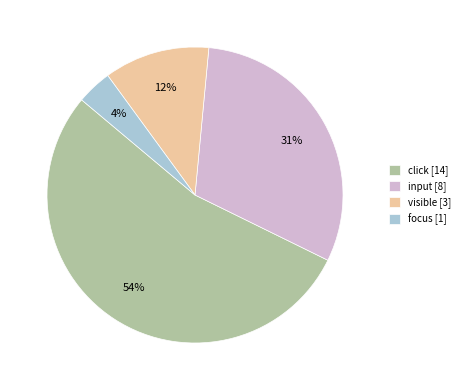

Does any single category account for the majority?

Yes